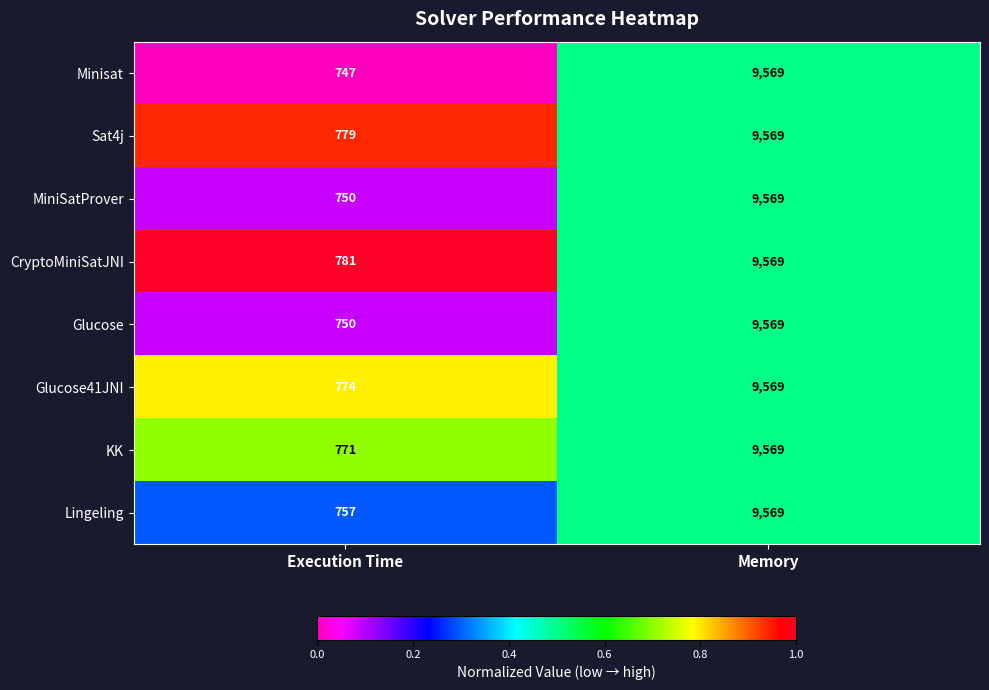

What is the average value of the Lingeling series?

5163